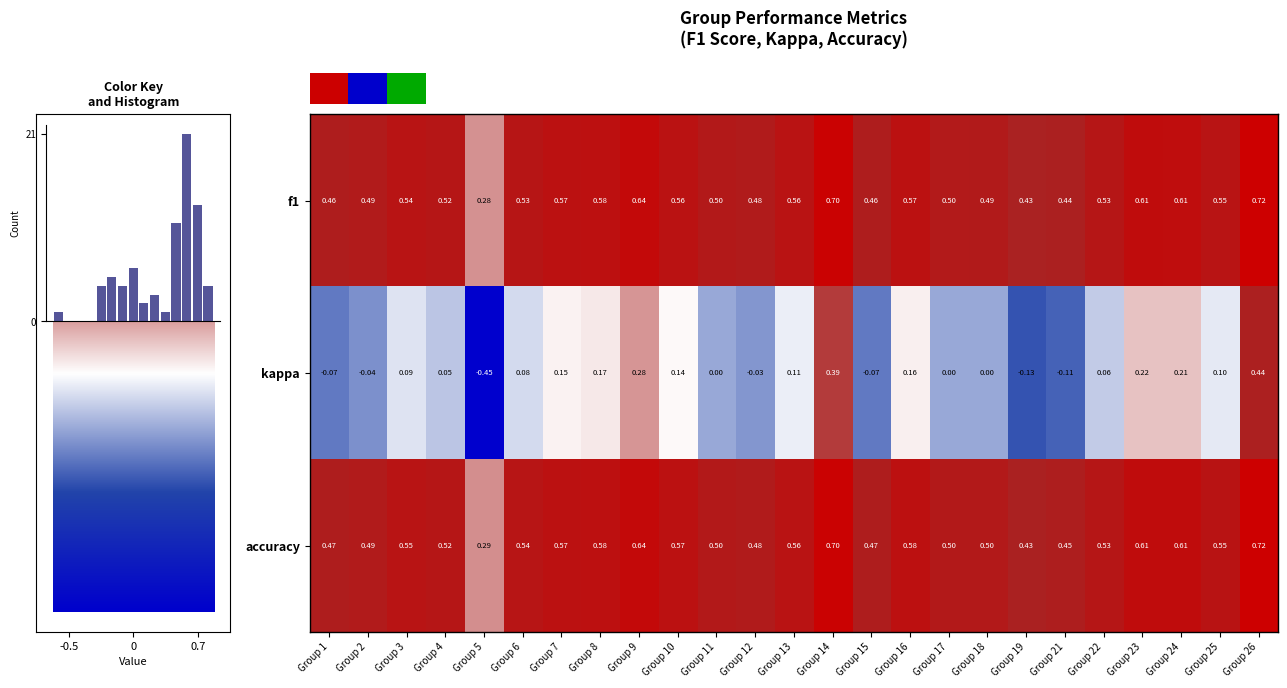

Between Group 10 and Group 14, which series saw the biggest shift?

kappa